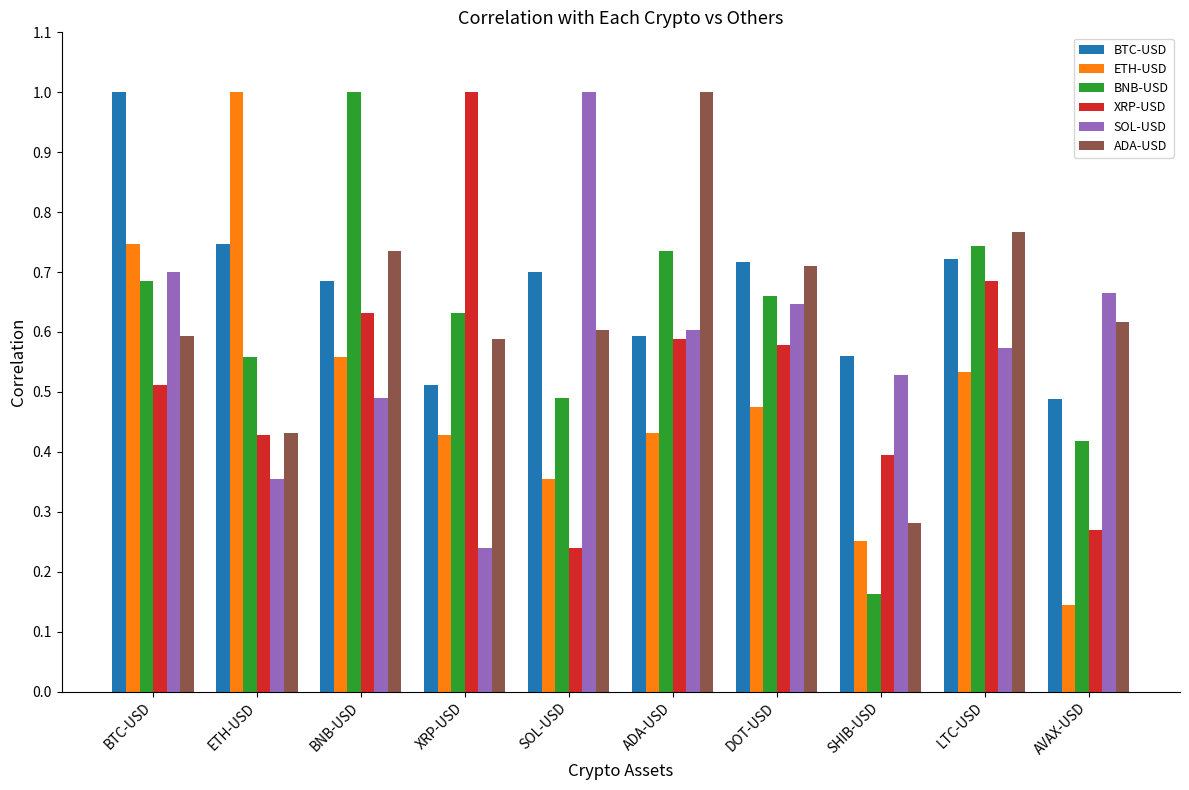

At which category is the sum across all series the highest?

BTC-USD